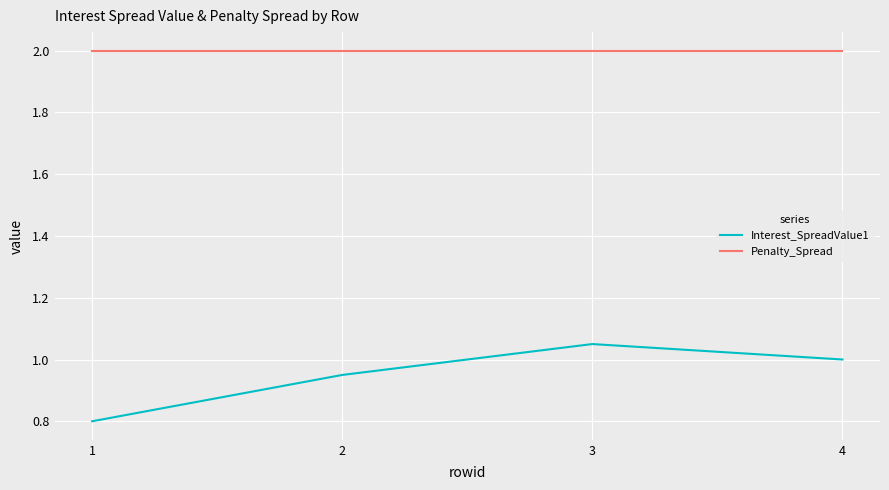

Which series has the largest range (max minus min)?

Interest_SpreadValue1